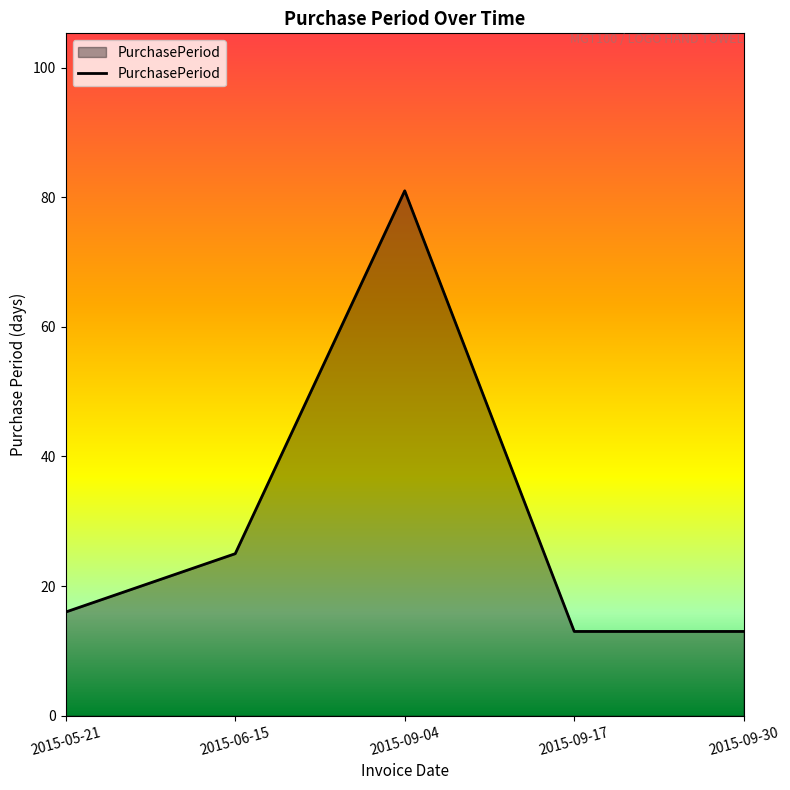

True or false: there are more than 0 points higher than both neighbors.

True